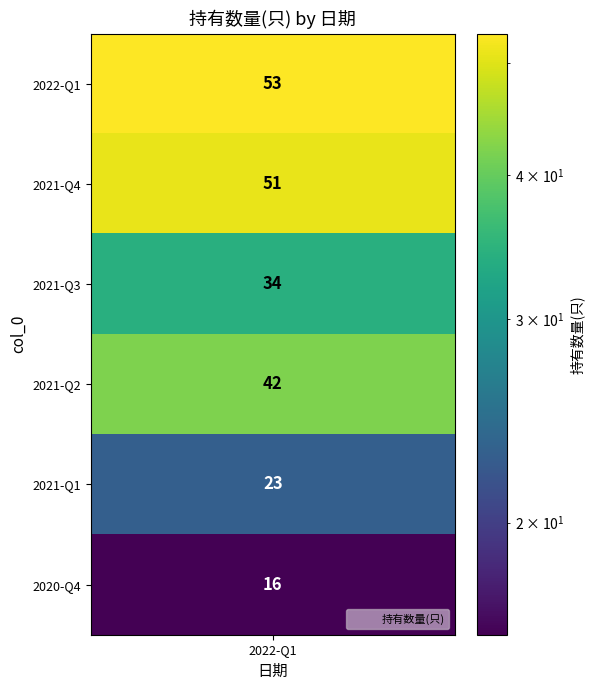

The chart shows a value of 35 at 2022-Q1. True or false?

False